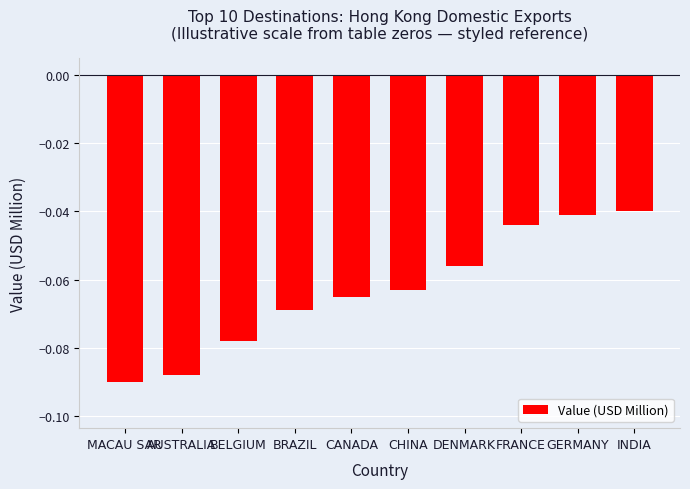

Rank the categories by value from highest to lowest.

INDIA, GERMANY, FRANCE, DENMARK, CHINA, CANADA, BRAZIL, BELGIUM, AUSTRALIA, MACAU SAR